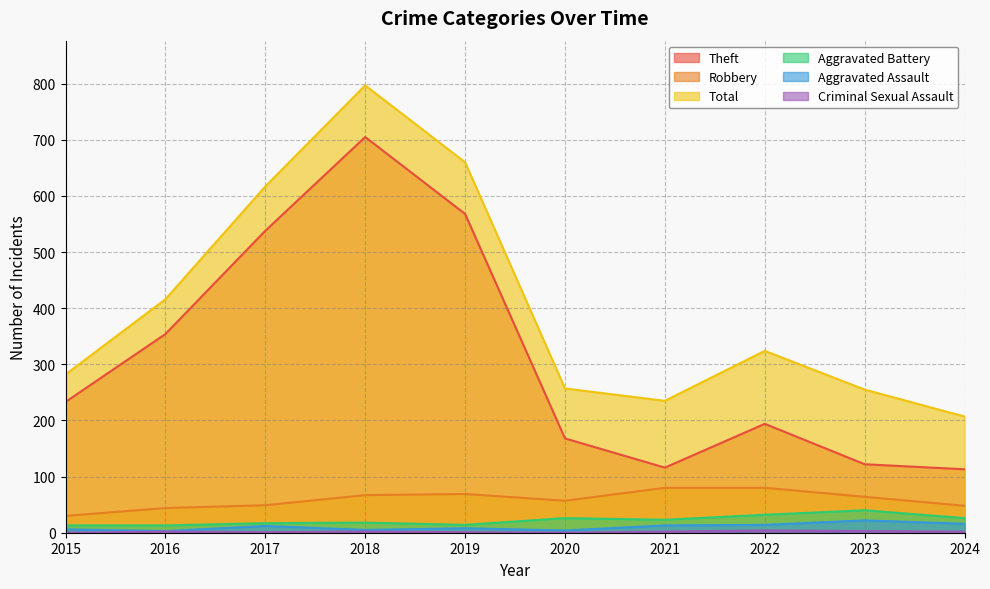

What is the total value across all series at 2024?

412